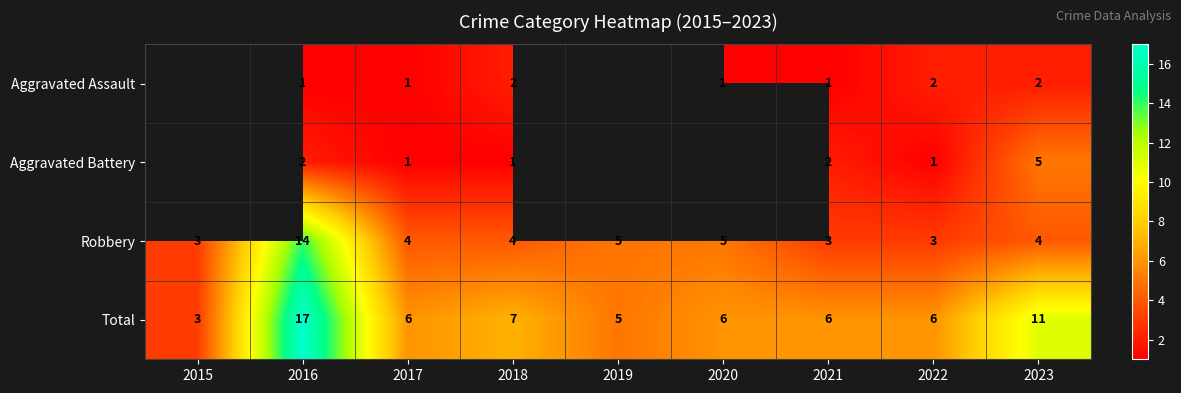

The Aggravated Battery series shows 2 at 2021. True or false?

True